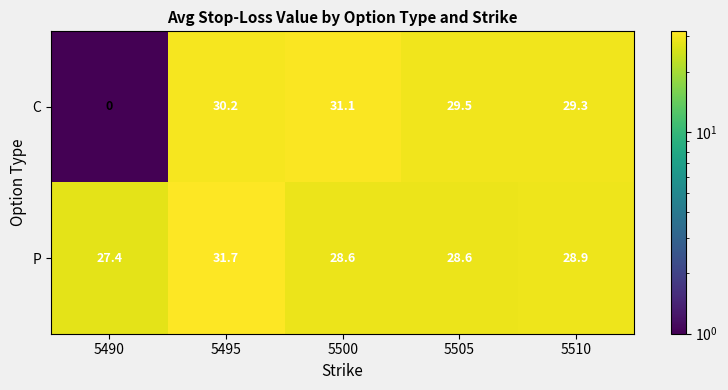

What is the difference between the P values at 5500 and 5495?

3.1